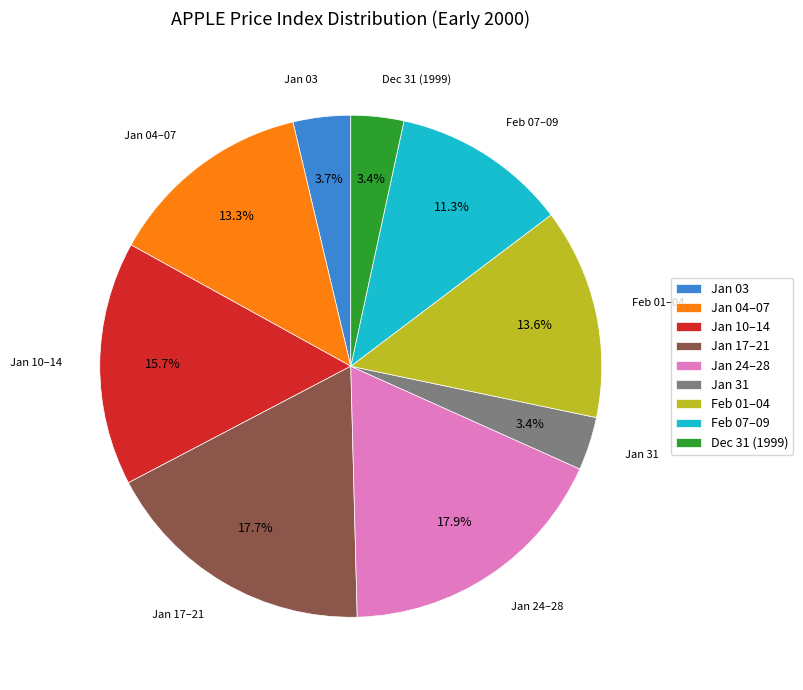

Combined, do Dec 31 (1999) and Jan 31 account for over 50%?

No